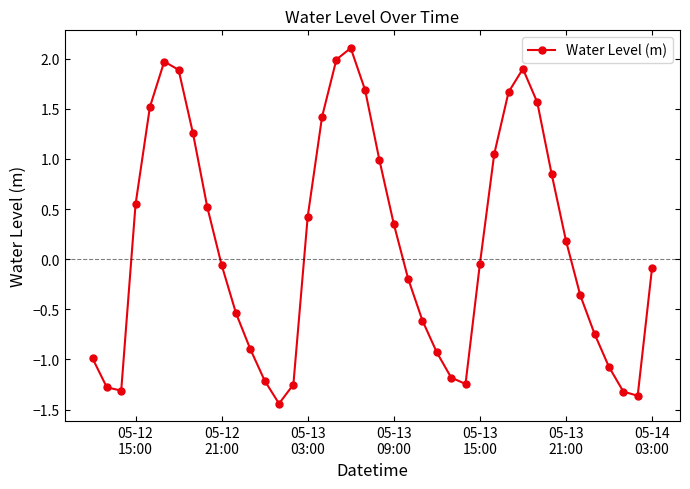

True or false: the data has more than 0 interior local peaks.

True